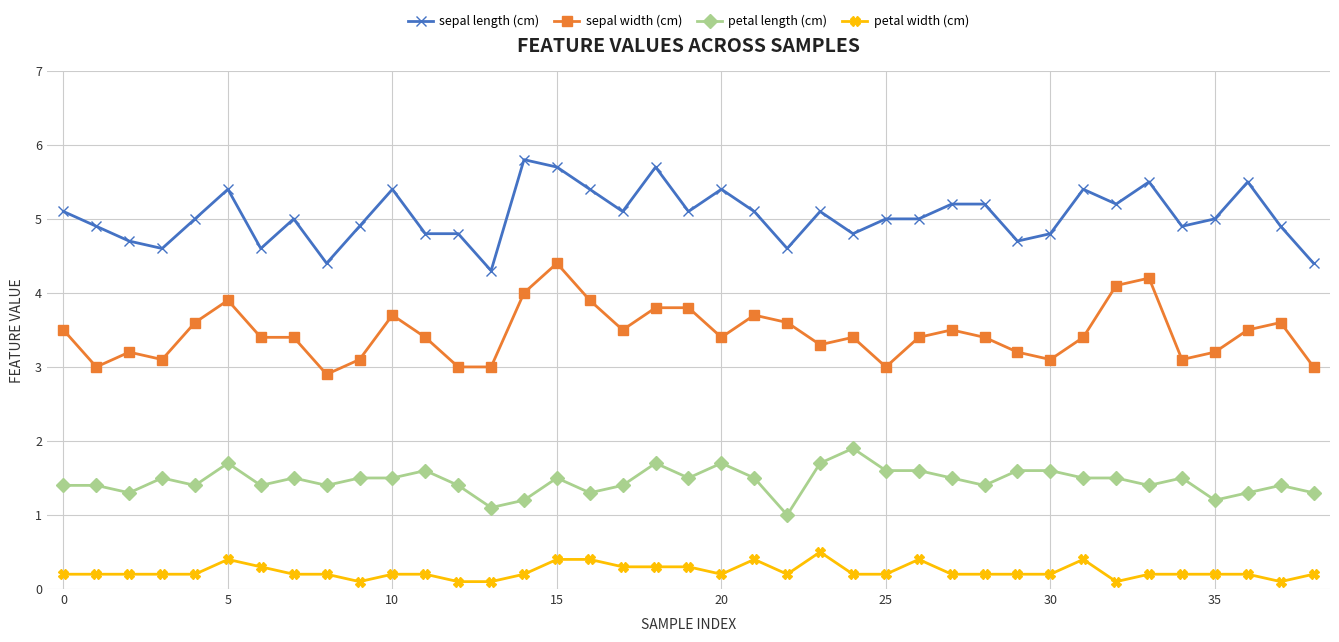

What is the value of the sepal width (cm) point at the 1st from the left?

3.5